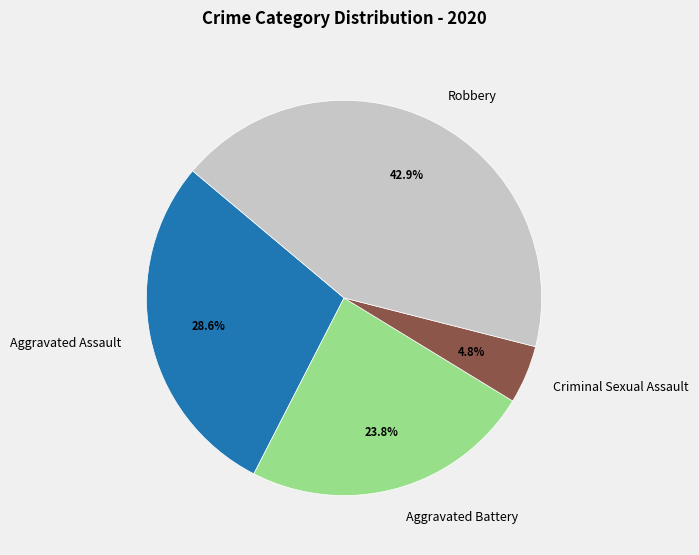

Which slice is the largest?

Robbery